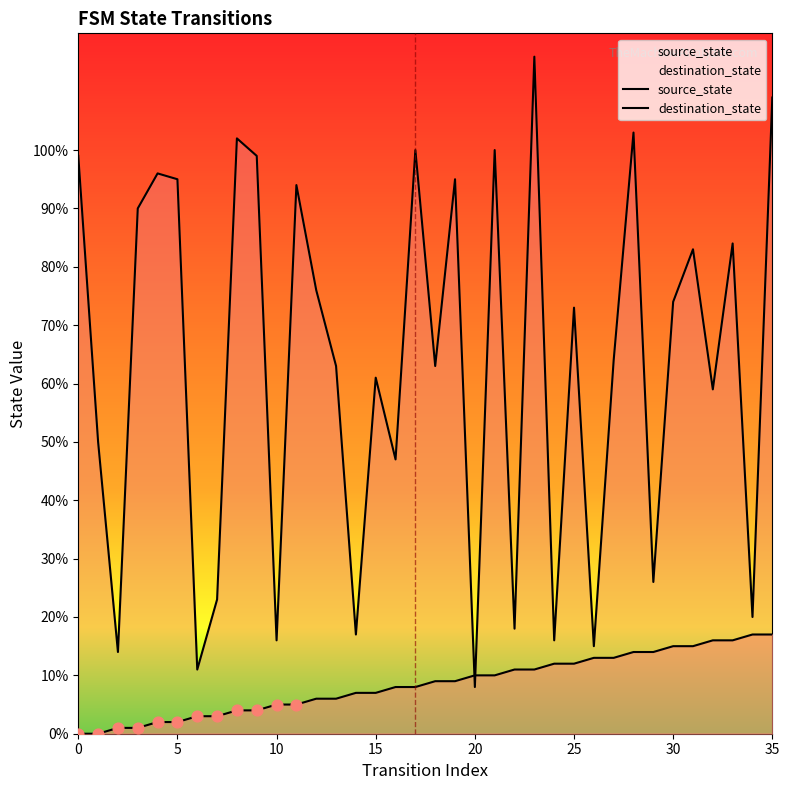

Which series has the largest total across all categories?

destination_state